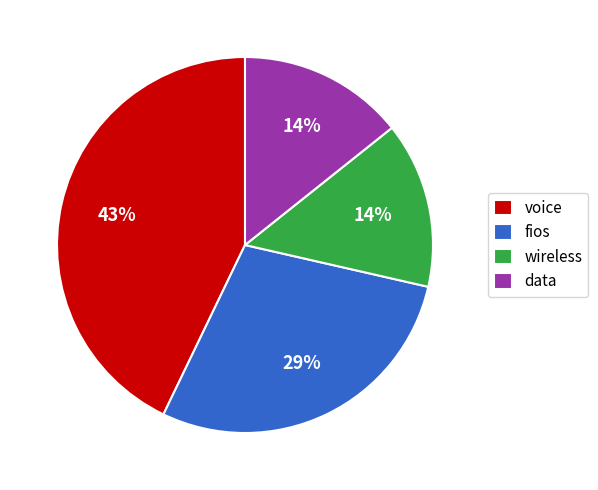

To the nearest percent, what portion does fios represent?

29%